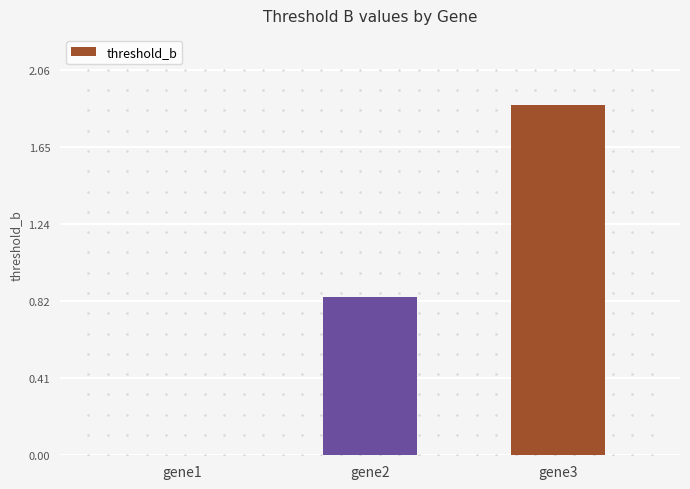

Which label corresponds to the largest value in the chart?

gene3